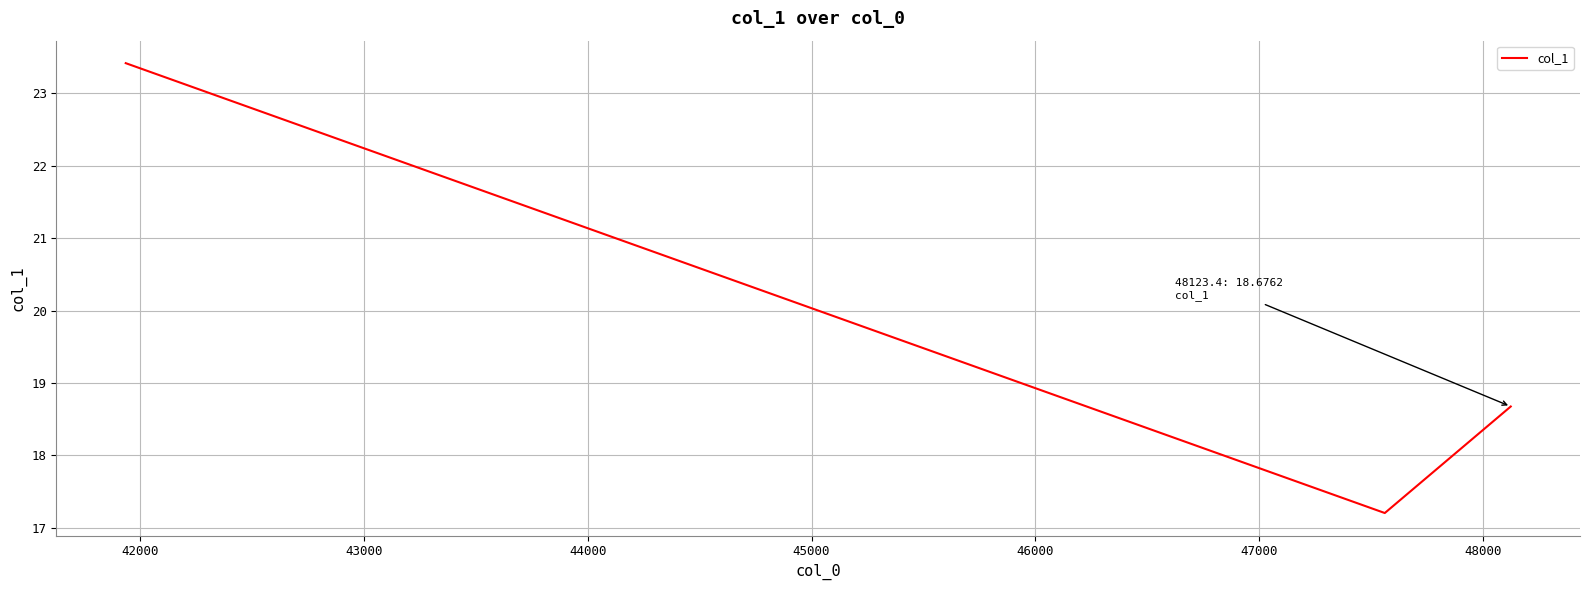

What is the minimum value shown in the chart?

17.2